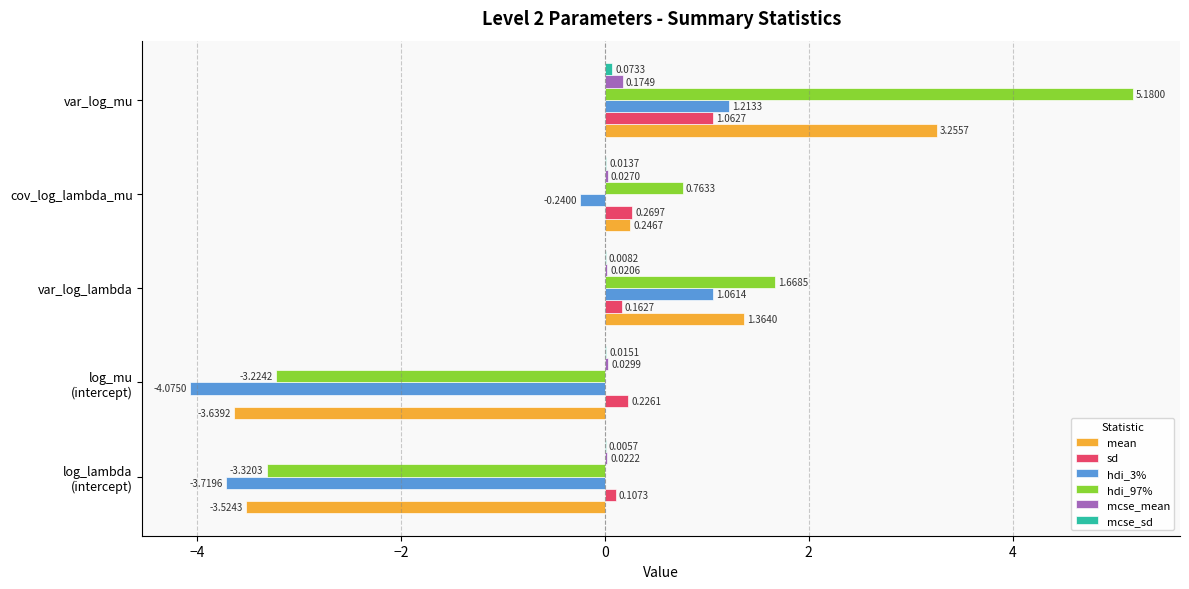

What is the total value across all series at var_log_lambda?

4.3